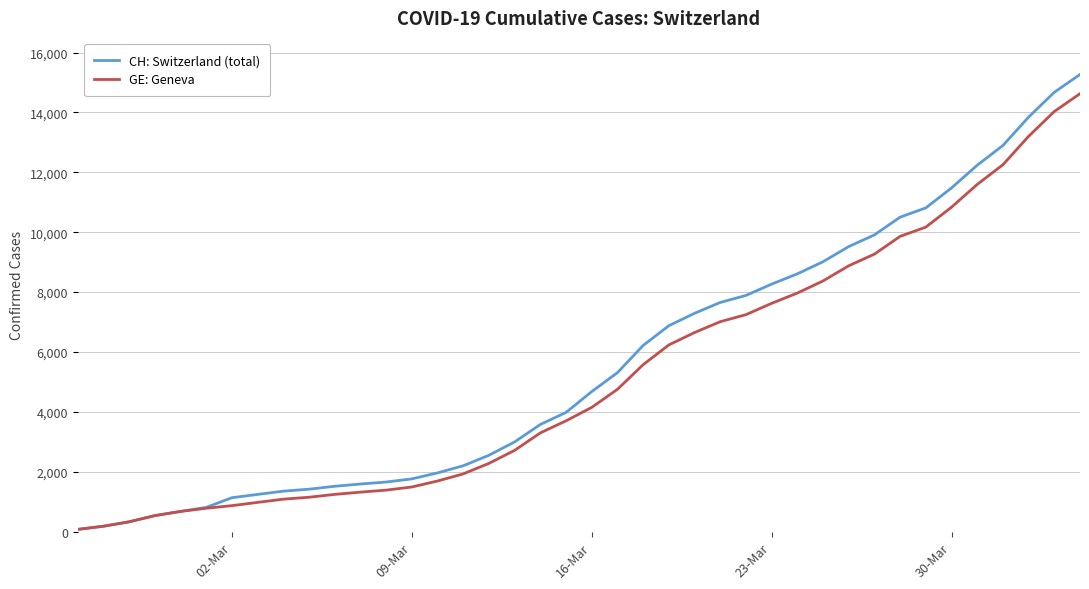

The value of GE: Geneva at 16-Mar is 1079. True or false?

False